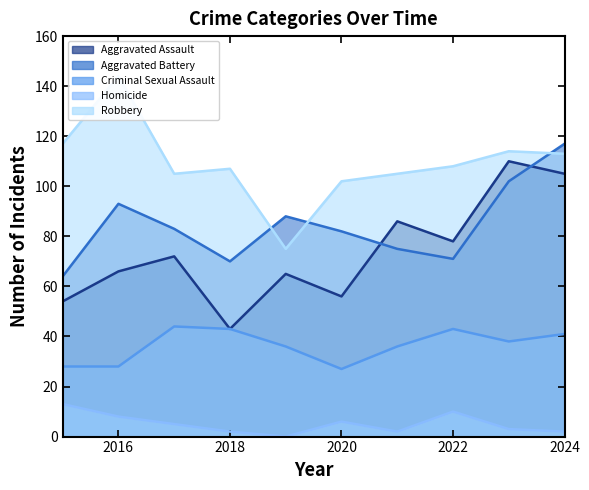

How many values in the Criminal Sexual Assault series exceed 38?

4